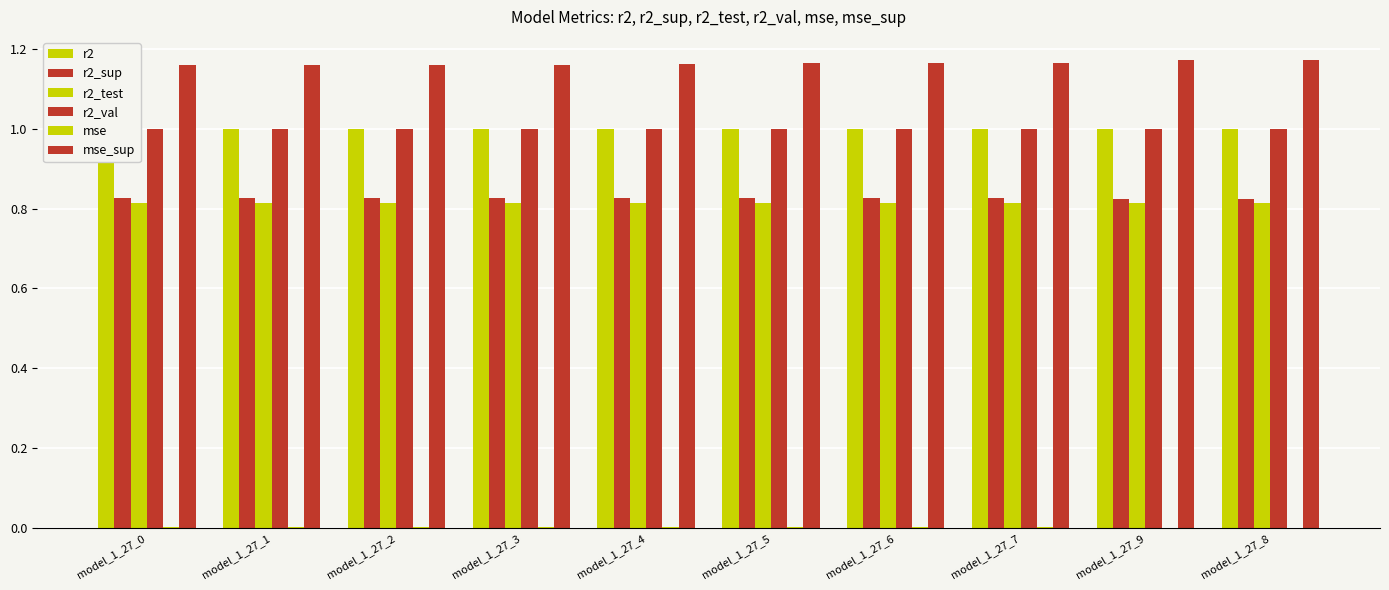

Reading left to right, transcribe all the data shown in this chart.

r2: model_1_27_0=1.0	model_1_27_1=1.0	model_1_27_2=1.0	model_1_27_3=1.0	model_1_27_4=1.0	model_1_27_5=1.0	model_1_27_6=1.0	model_1_27_7=1.0	model_1_27_9=1.0	model_1_27_8=1.0
r2_sup: model_1_27_0=0.8	model_1_27_1=0.8	model_1_27_2=0.8	model_1_27_3=0.8	model_1_27_4=0.8	model_1_27_5=0.8	model_1_27_6=0.8	model_1_27_7=0.8	model_1_27_9=0.8	model_1_27_8=0.8
r2_test: model_1_27_0=0.8	model_1_27_1=0.8	model_1_27_2=0.8	model_1_27_3=0.8	model_1_27_4=0.8	model_1_27_5=0.8	model_1_27_6=0.8	model_1_27_7=0.8	model_1_27_9=0.8	model_1_27_8=0.8
r2_val: model_1_27_0=1.0	model_1_27_1=1.0	model_1_27_2=1.0	model_1_27_3=1.0	model_1_27_4=1.0	model_1_27_5=1.0	model_1_27_6=1.0	model_1_27_7=1.0	model_1_27_9=1.0	model_1_27_8=1.0
mse: model_1_27_0=0.0	model_1_27_1=0.0	model_1_27_2=0.0	model_1_27_3=0.0	model_1_27_4=0.0	model_1_27_5=0.0	model_1_27_6=0.0	model_1_27_7=0.0	model_1_27_9=0.0	model_1_27_8=0.0
mse_sup: model_1_27_0=1.2	model_1_27_1=1.2	model_1_27_2=1.2	model_1_27_3=1.2	model_1_27_4=1.2	model_1_27_5=1.2	model_1_27_6=1.2	model_1_27_7=1.2	model_1_27_9=1.2	model_1_27_8=1.2